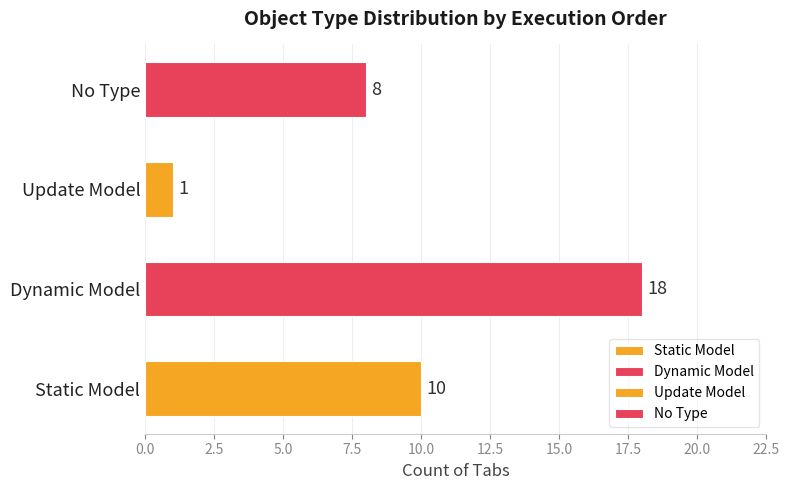

How many values are between 8 and 18?

3